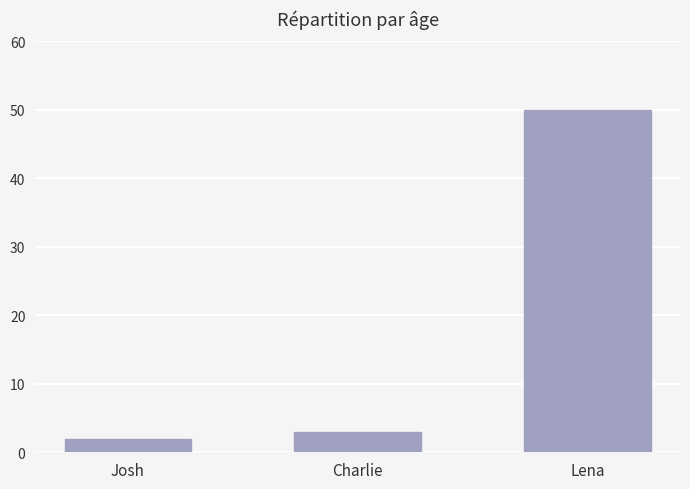

The chart shows a value of 2 at Josh. True or false?

True